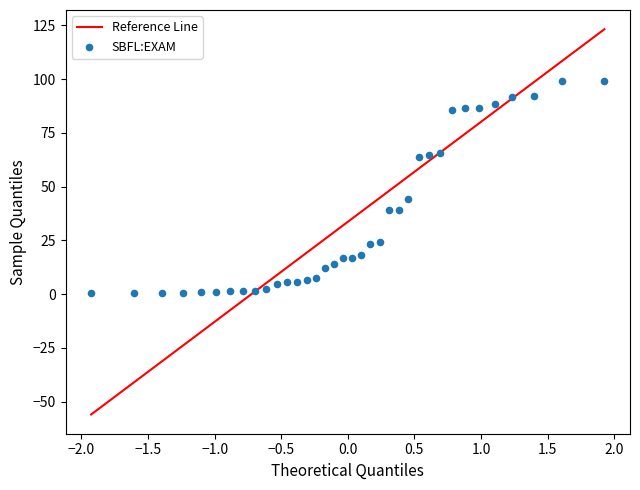

What Y value in the scatter plot is closest to 49?

44.1